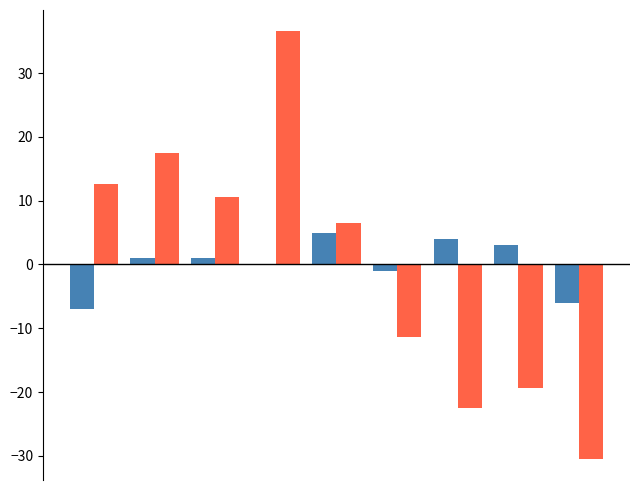

What is the maximum value shown in the chart?

36.6